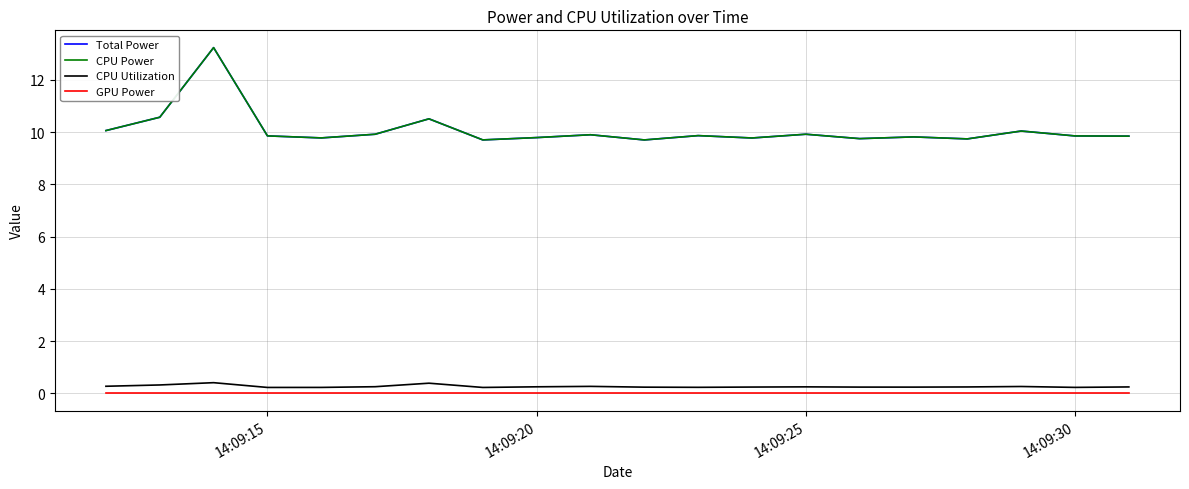

Is this an area chart (filled region under the line)?

No